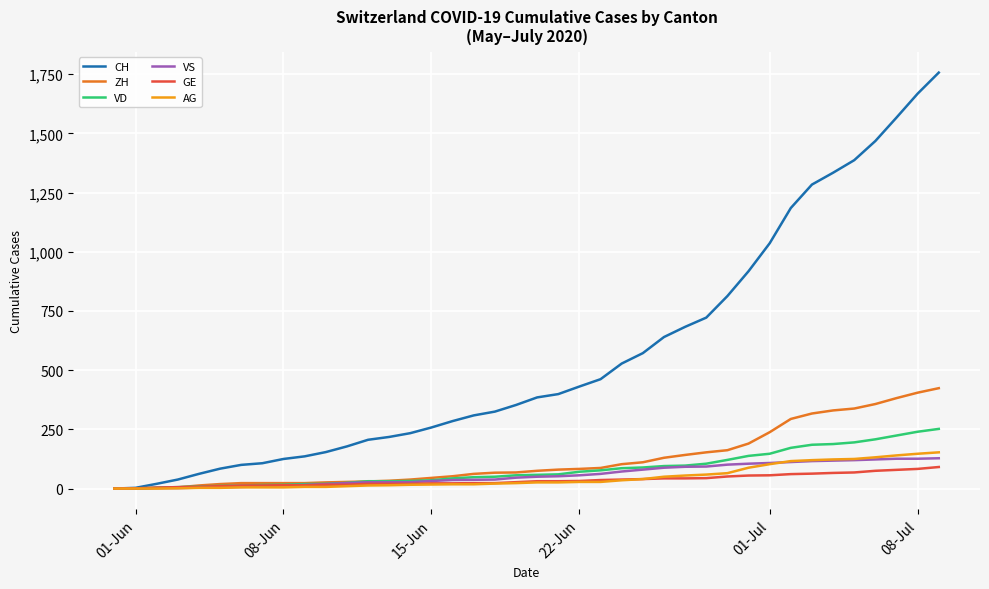

Which series has the largest total across all categories?

CH